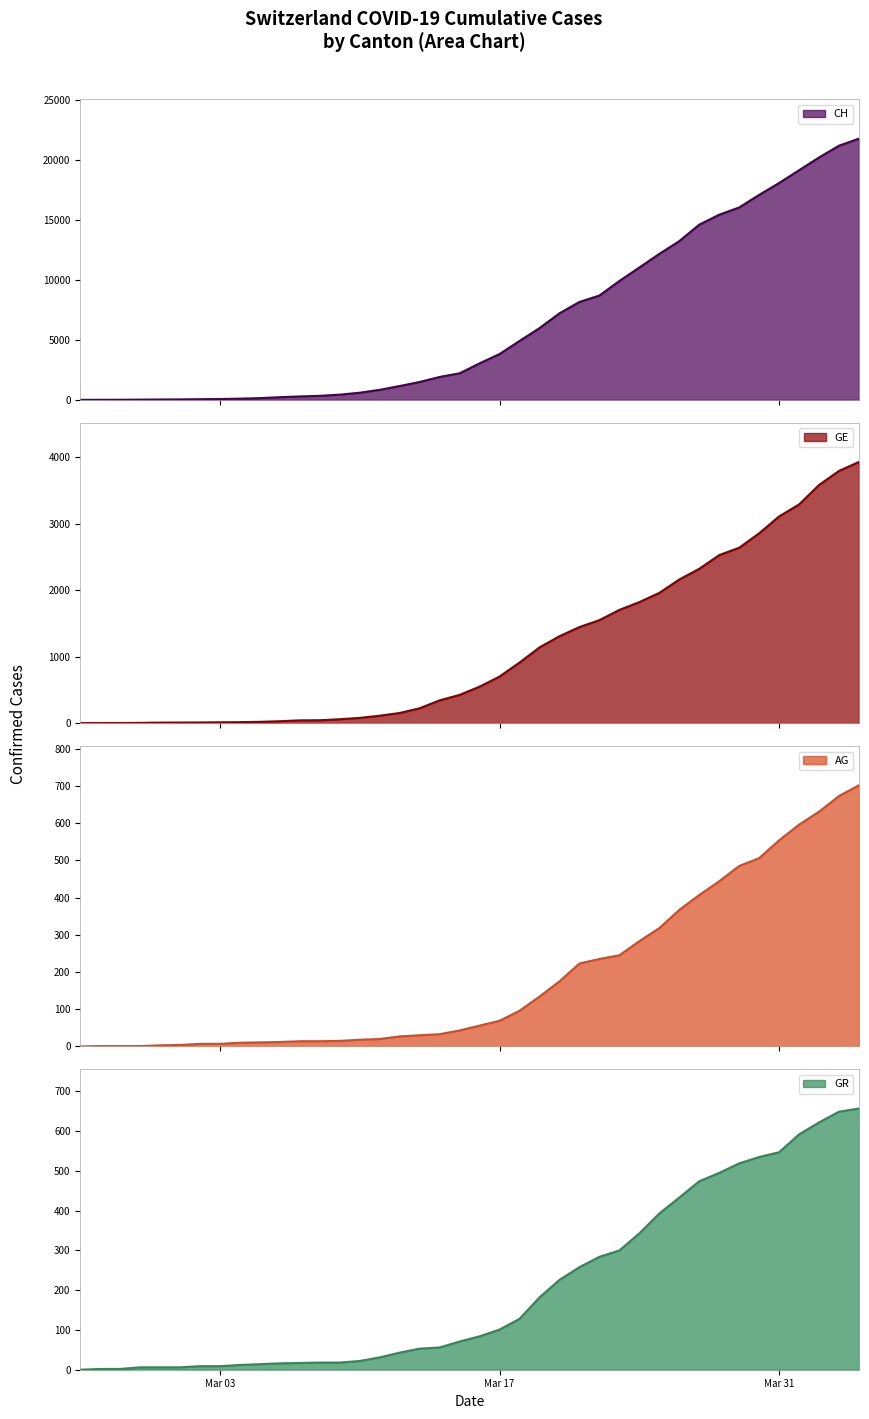

What is the difference between the maximum and minimum values in the GE series?

3928